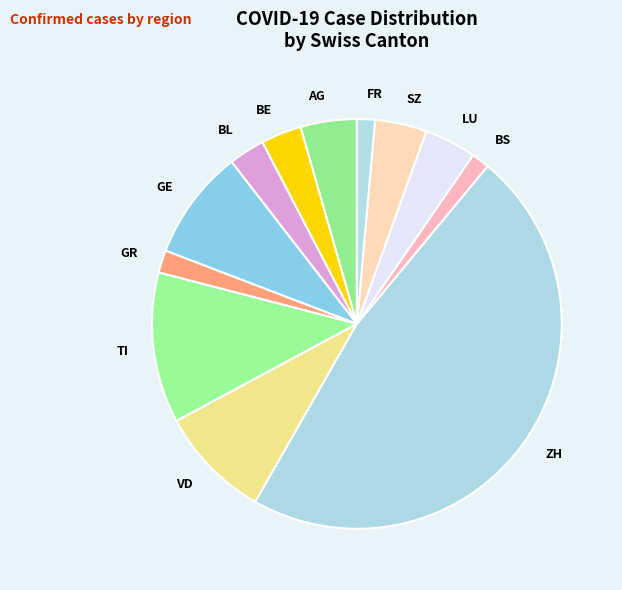

Is the sum of AG and BS greater than half?

No